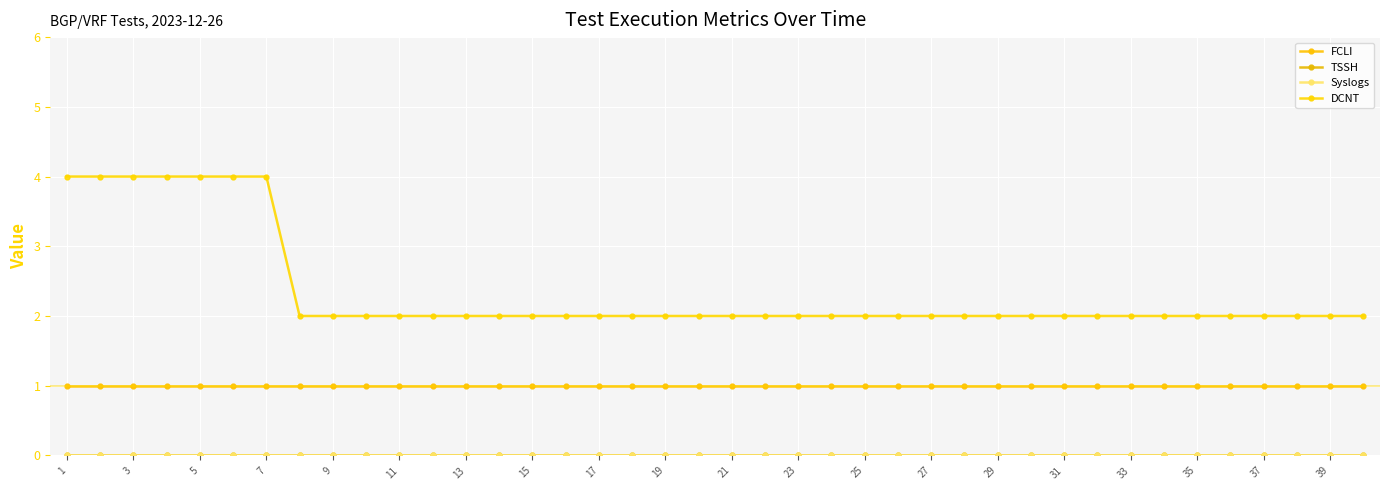

Is this an area chart (filled region under the line)?

No